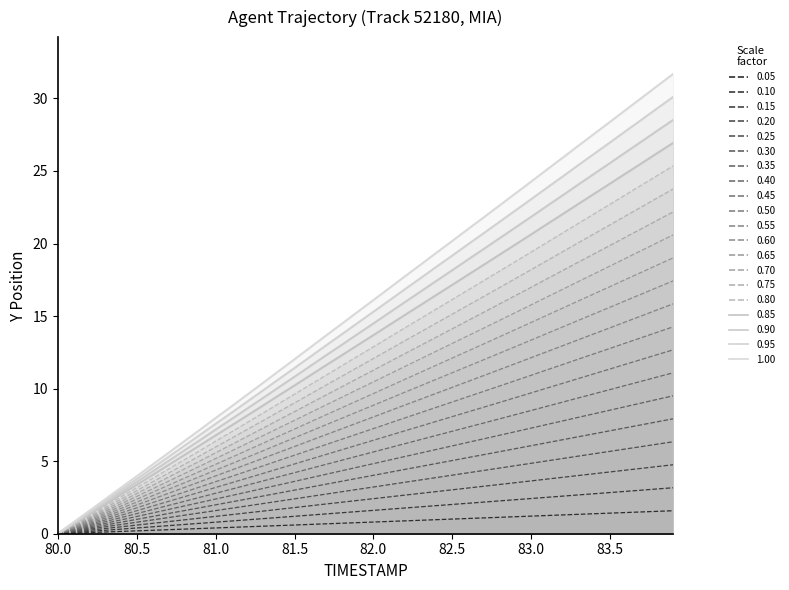

How many values in TIMESTAMP are above zero?

39